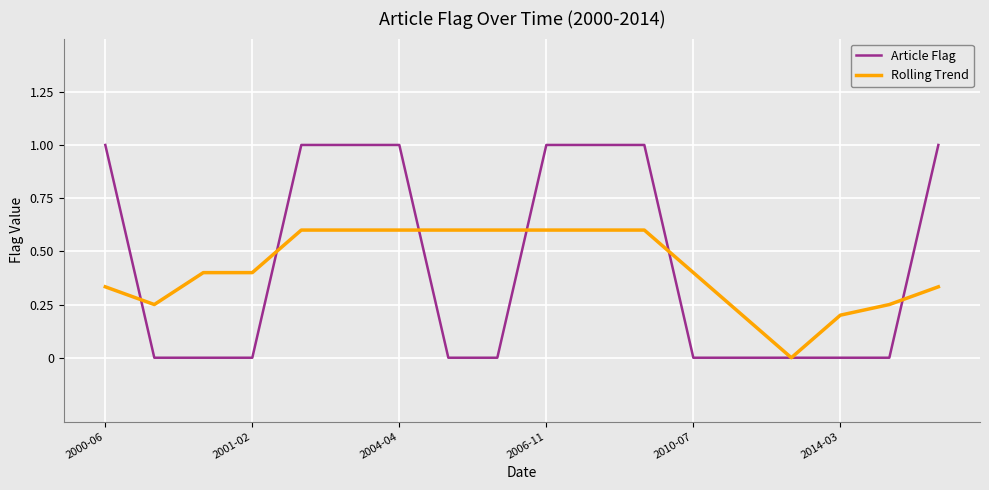

What is the maximum value for Rolling Trend?

0.6